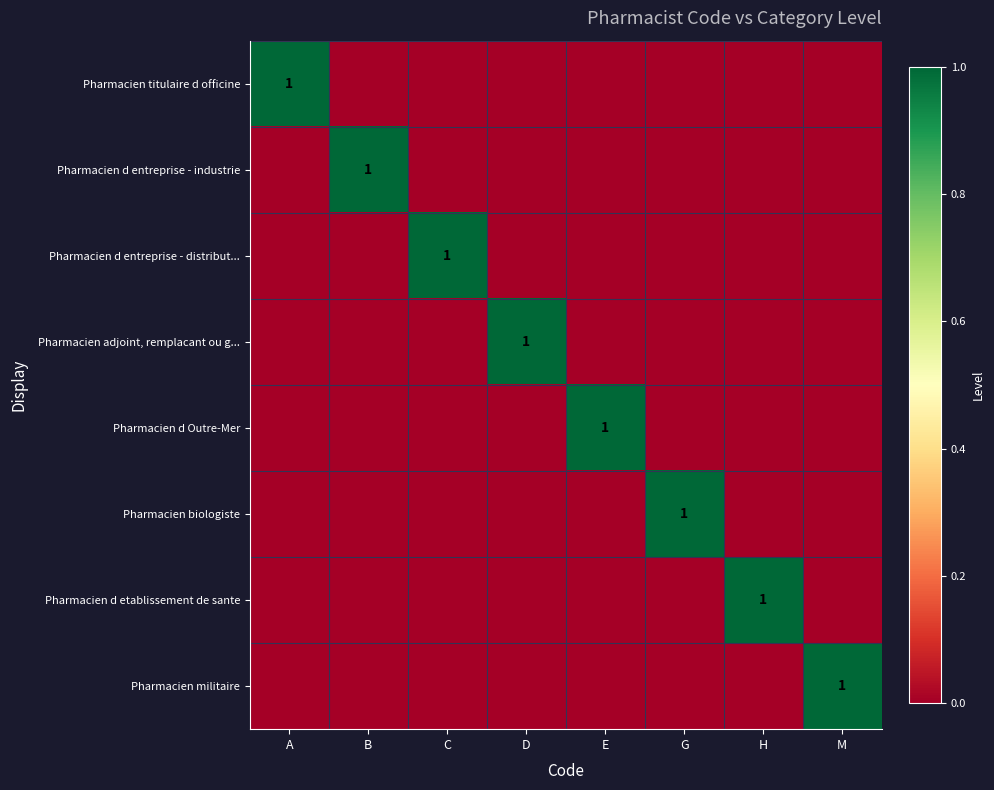

True or false: Pharmacien d entreprise - distribut... has a value of 1 at C.

True